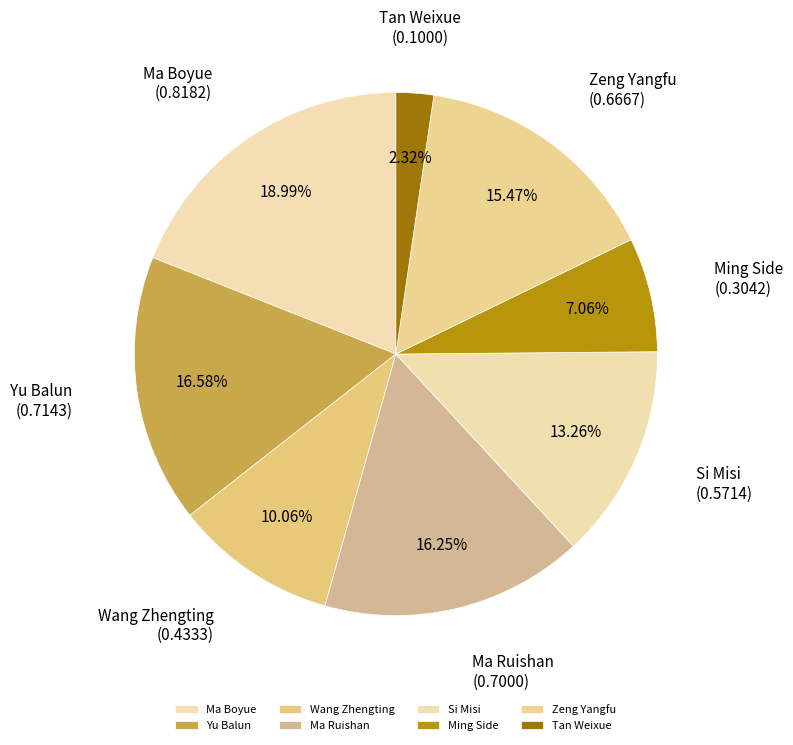

Is there a majority slice in this chart?

No